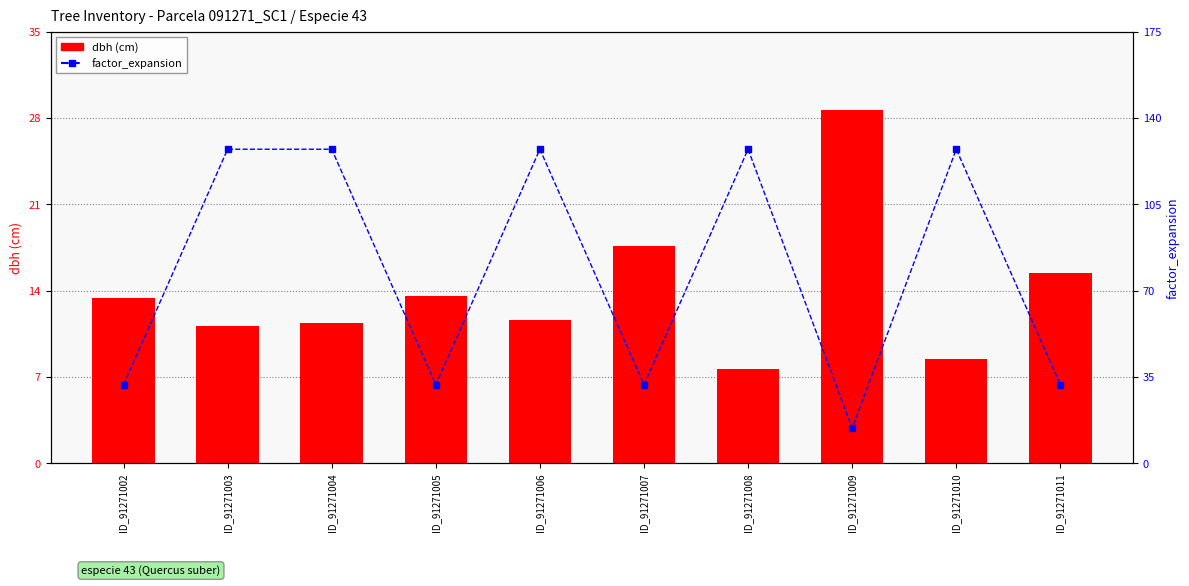

What is the value of the factor_expansion bar at the 6th from the left?

31.8